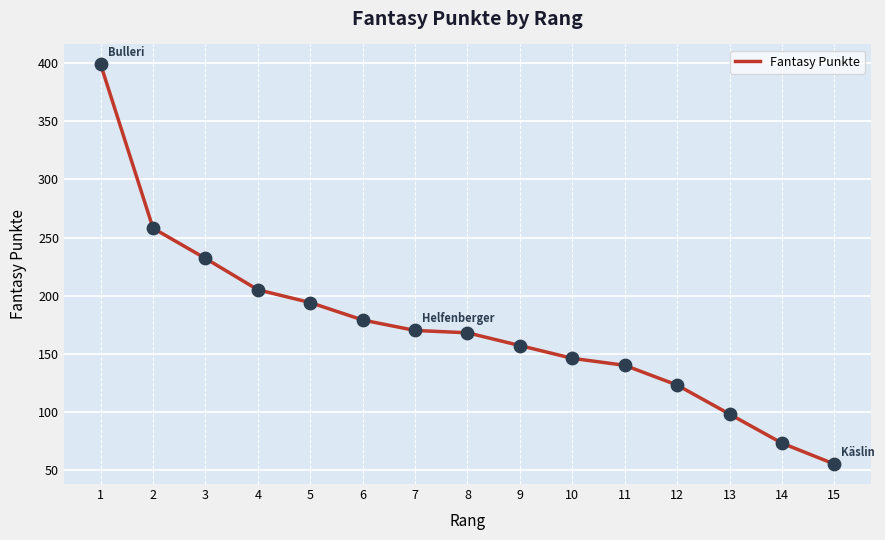

What is the change in value from 5 to 14?

-121